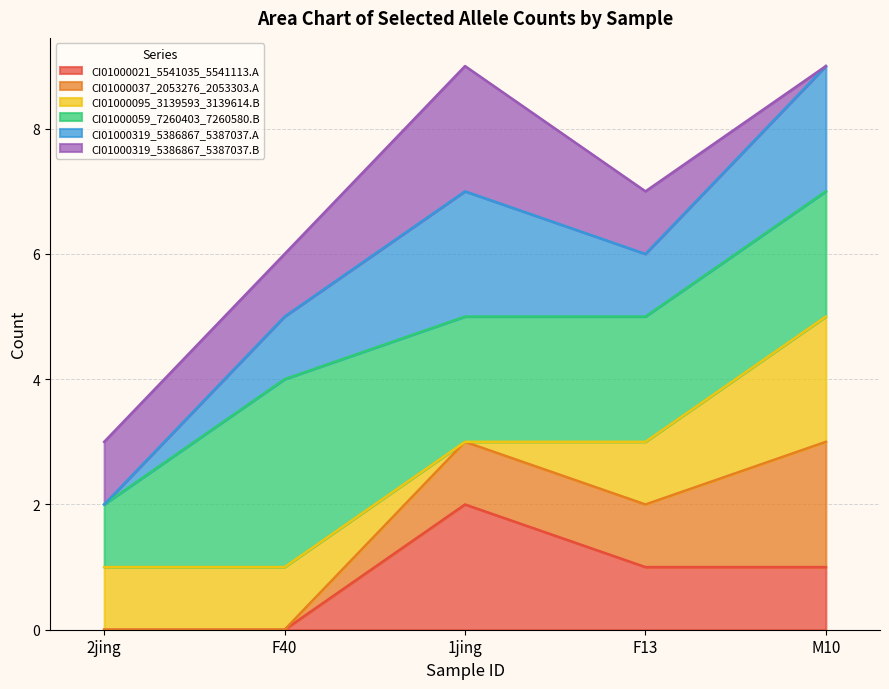

What are all the series names shown in the legend?

CI01000021_5541035_5541113.A, CI01000037_2053276_2053303.A, CI01000095_3139593_3139614.B, CI01000059_7260403_7260580.B, CI01000319_5386867_5387037.A, CI01000319_5386867_5387037.B